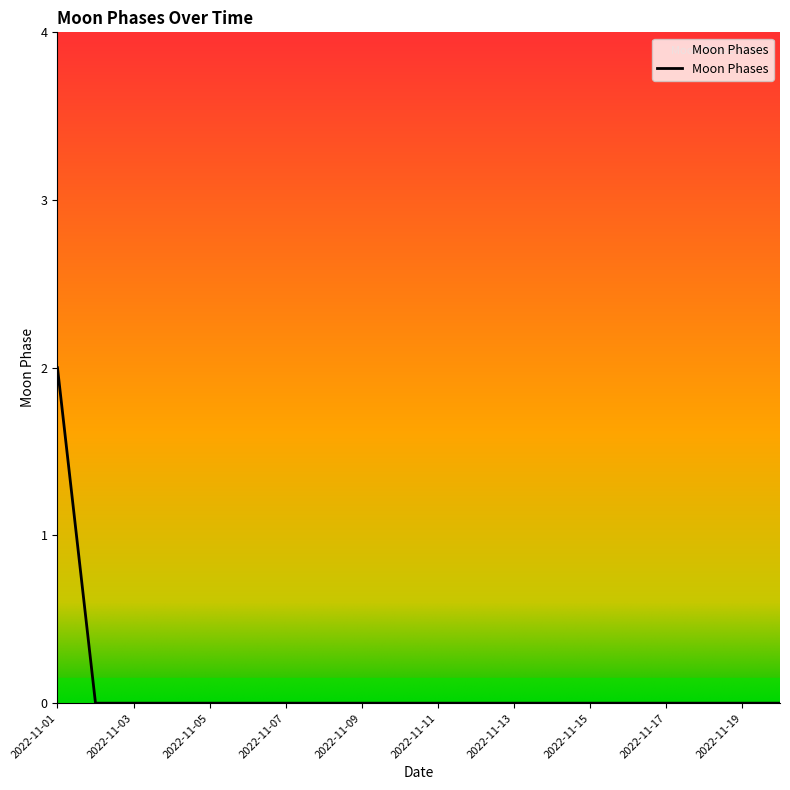

Does the chart have visible grid lines?

No